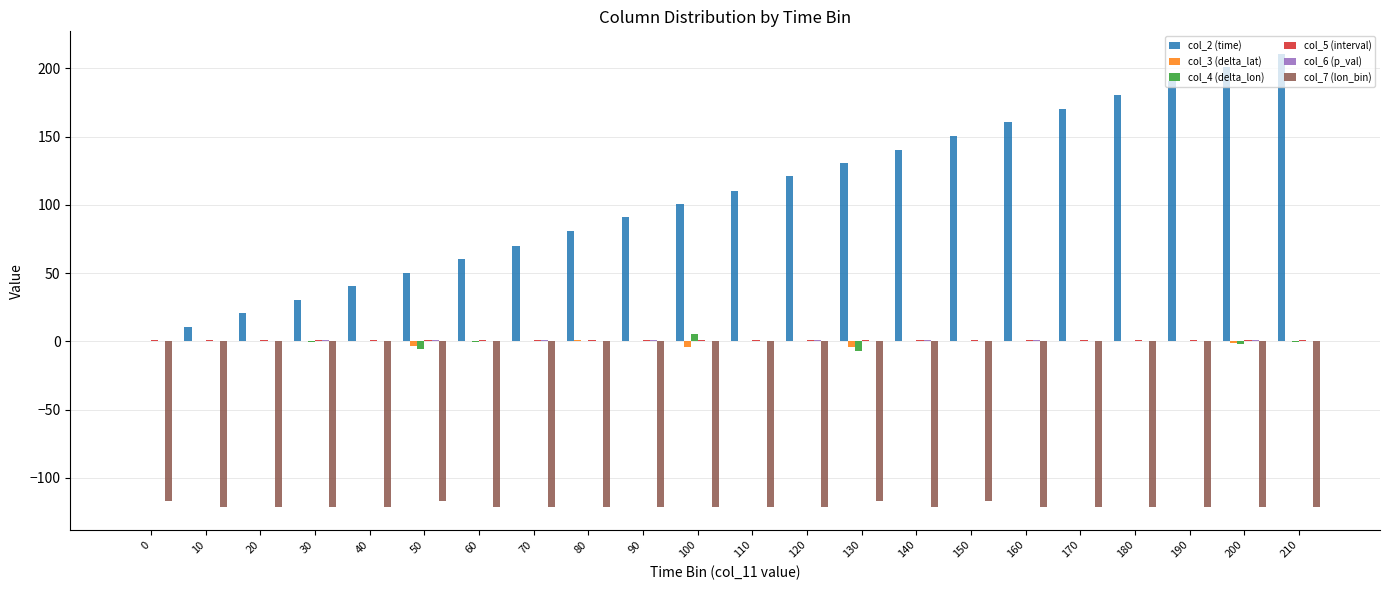

What is the total value across all series at 180?

60.7